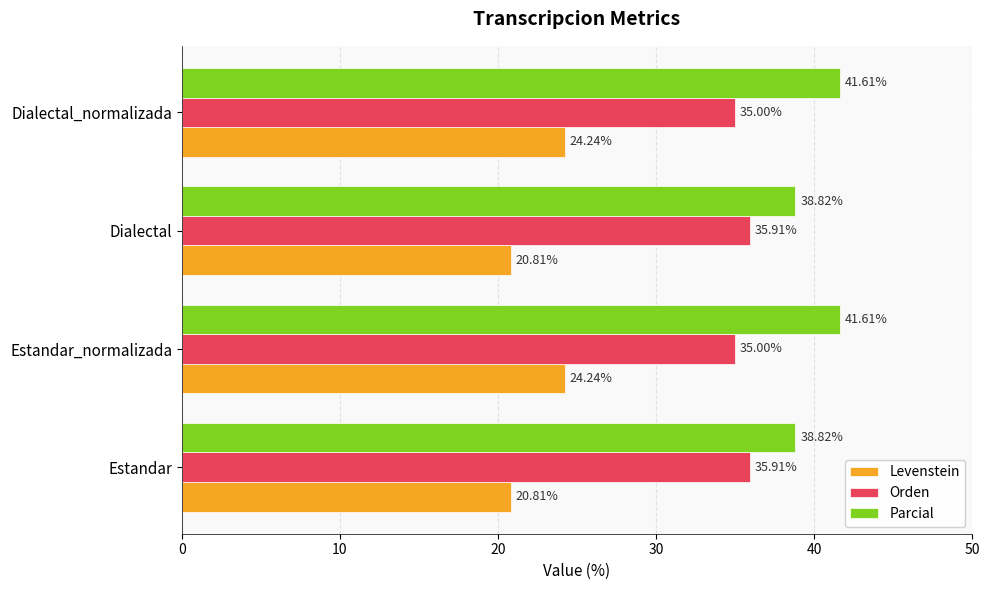

What is the spread (max minus min) of values at Estandar?

18.0